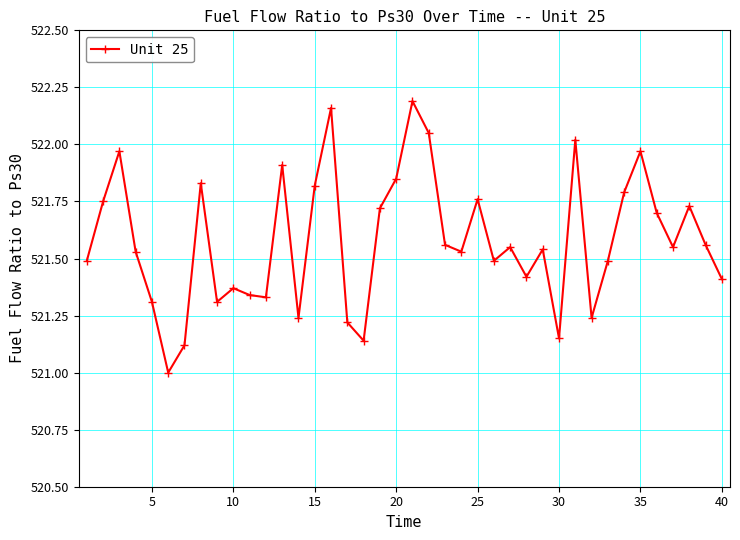

What is the smallest value displayed?

521.0